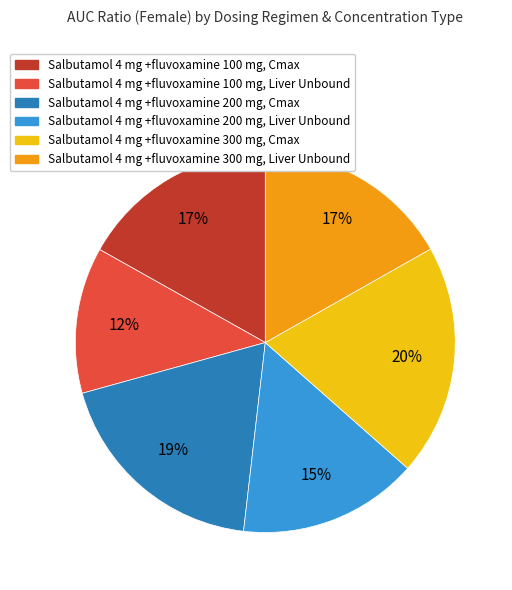

Is it true that Salbutamol 4 mg +fluvoxamine 300 mg, Liver Unbound is 17% of the pie?

True